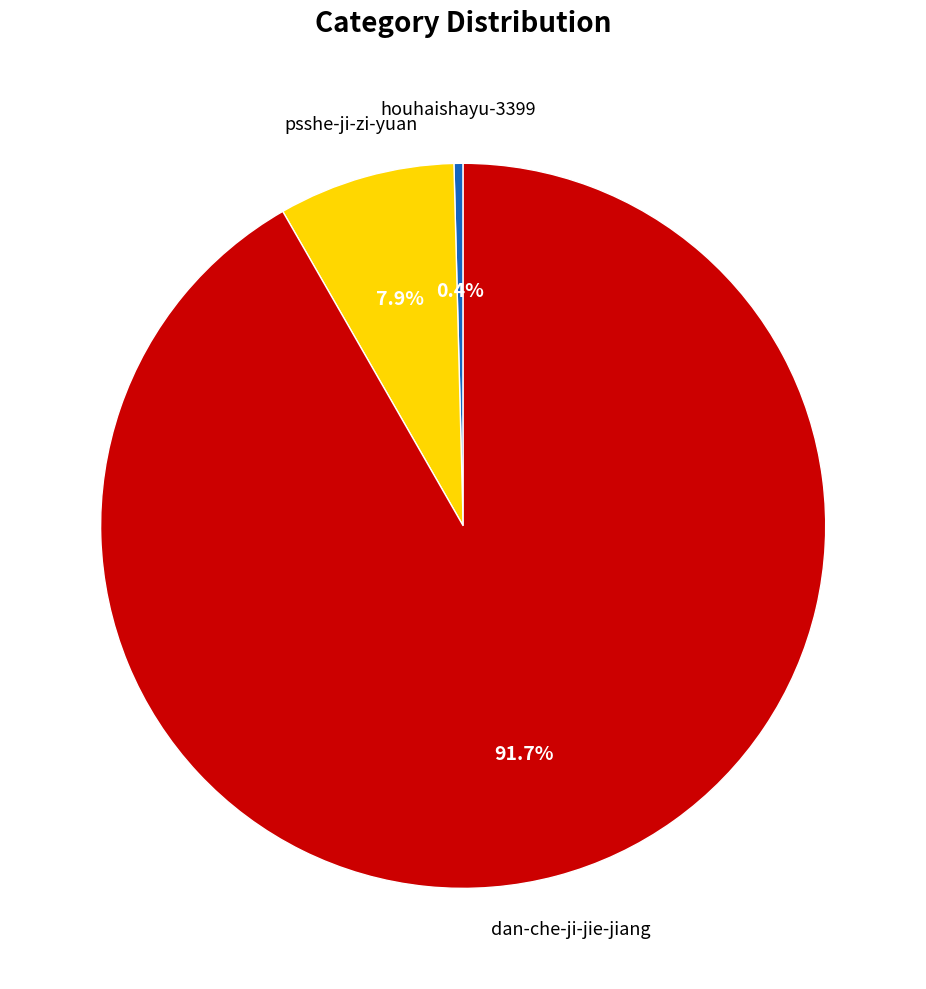

Is there a majority slice in this chart?

Yes